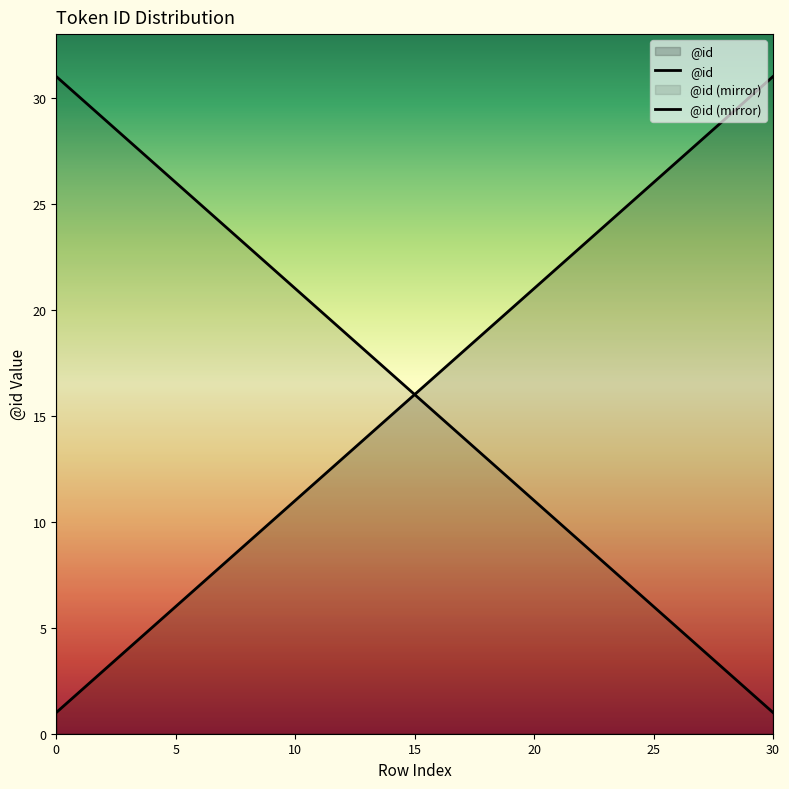

Reading left to right, extract all data points from this chart.

1	2	3	4	5	6	7	8	9	10	11	12	13	14	15	16	17	18	19	20	21	22	23	24	25	26	27	28	29	30	31